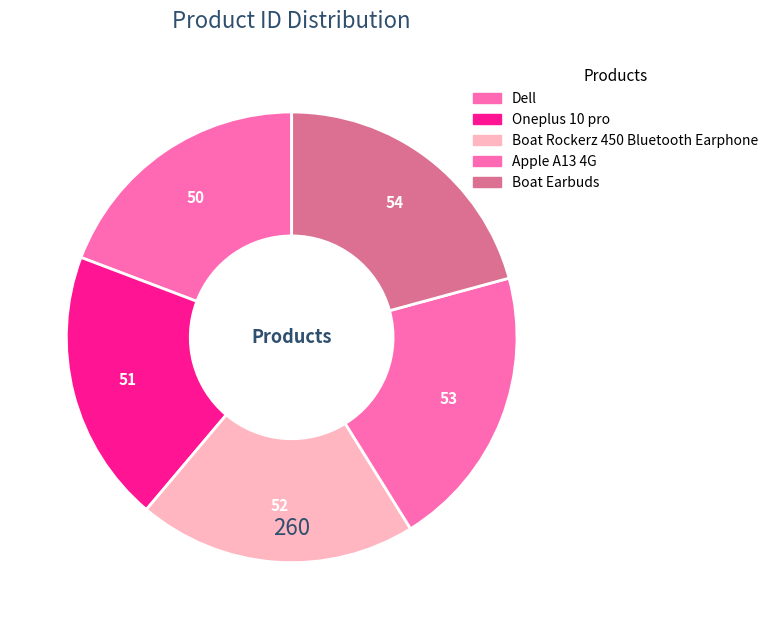

To the nearest percent, what is the combined percentage of Dell and Boat Rockerz 450 Bluetooth Earphone?

39%